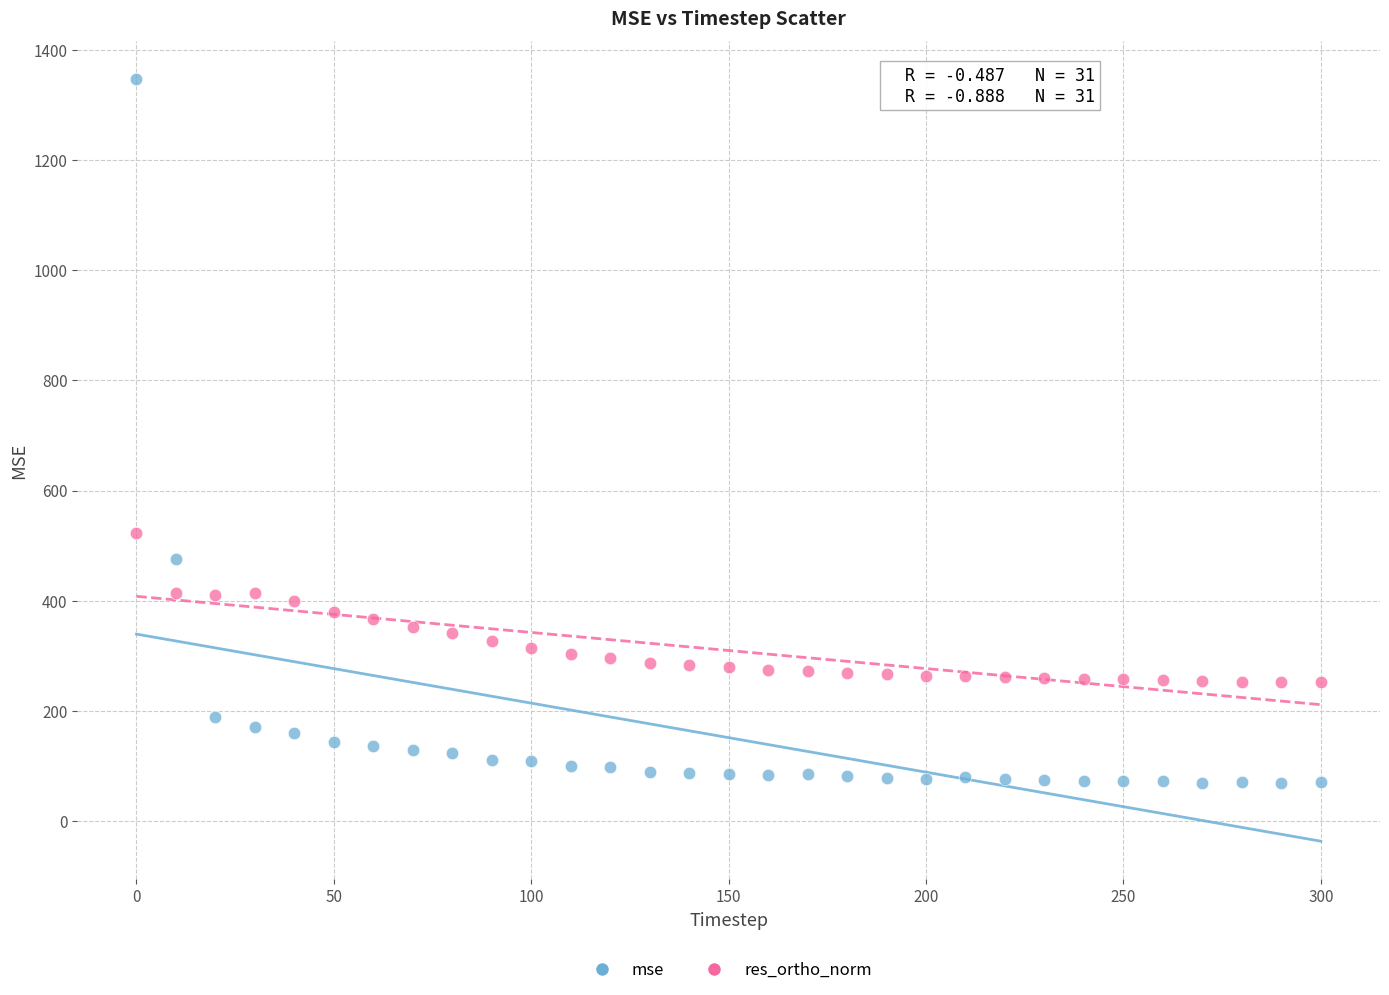

Which series contains the lowest Y value?

mse